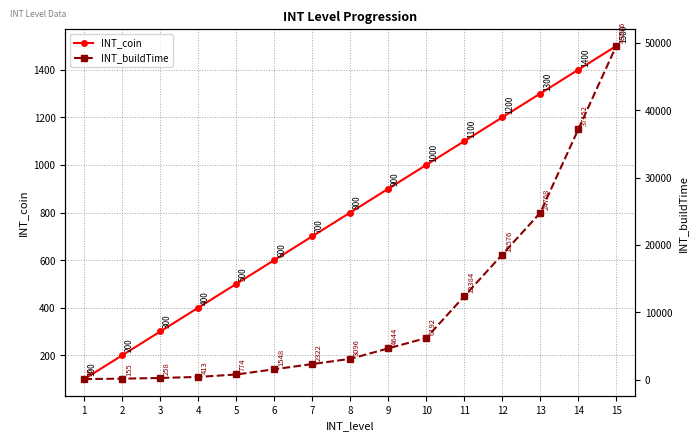

Where does the INT_buildTime series first go above 3096?

9